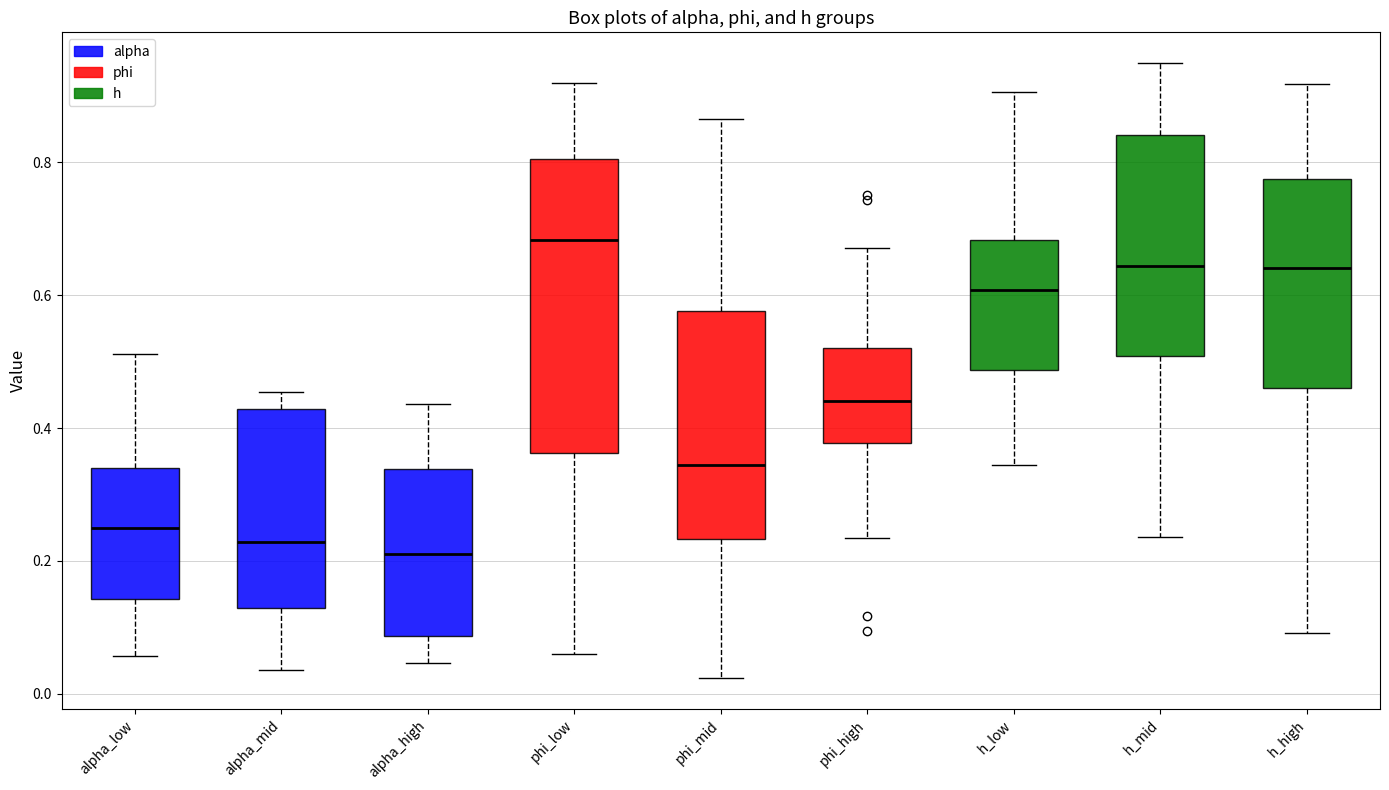

Where does the lower whisker of the box for phi_low end on the y-axis? The values are not printed on the chart, so give them approximately, as read against the axis.

0.06